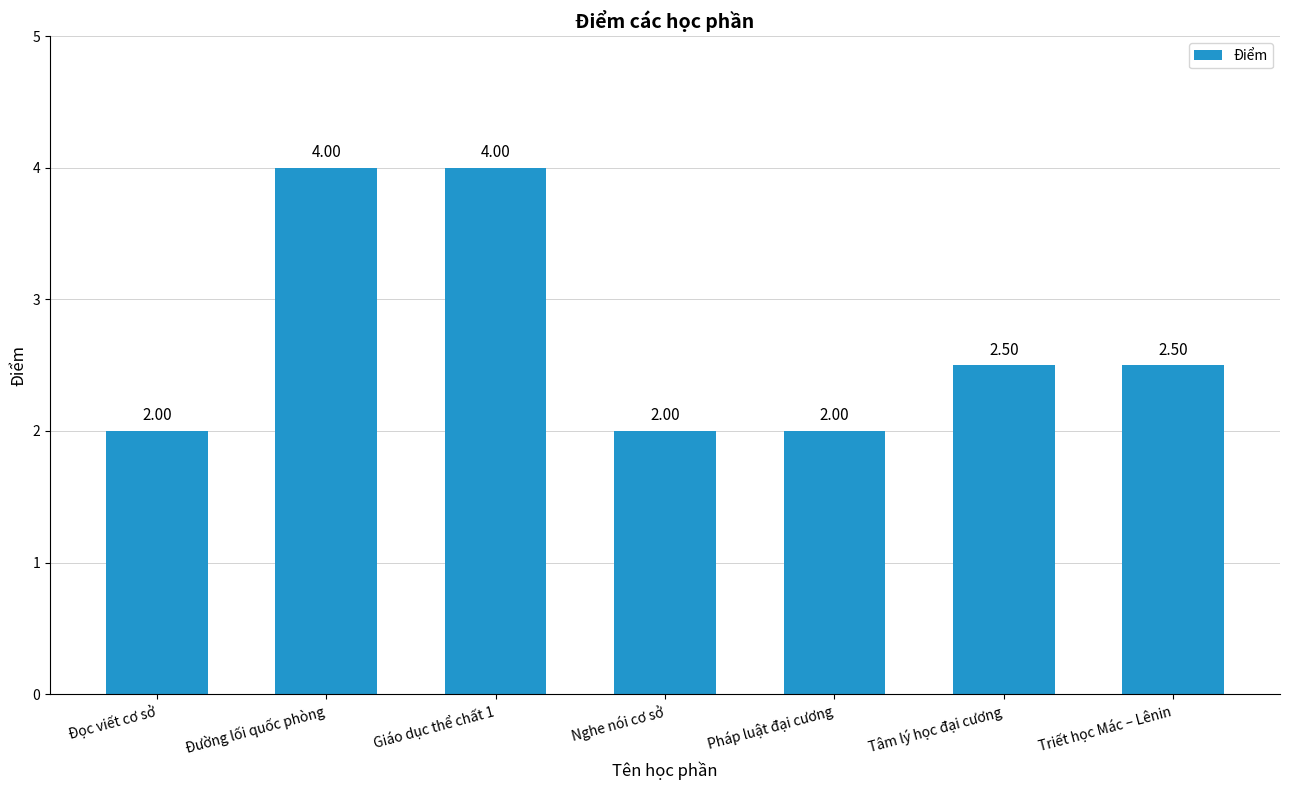

What is the change in value from Đường lối quốc phòng to Triết học Mác – Lênin?

-1.5